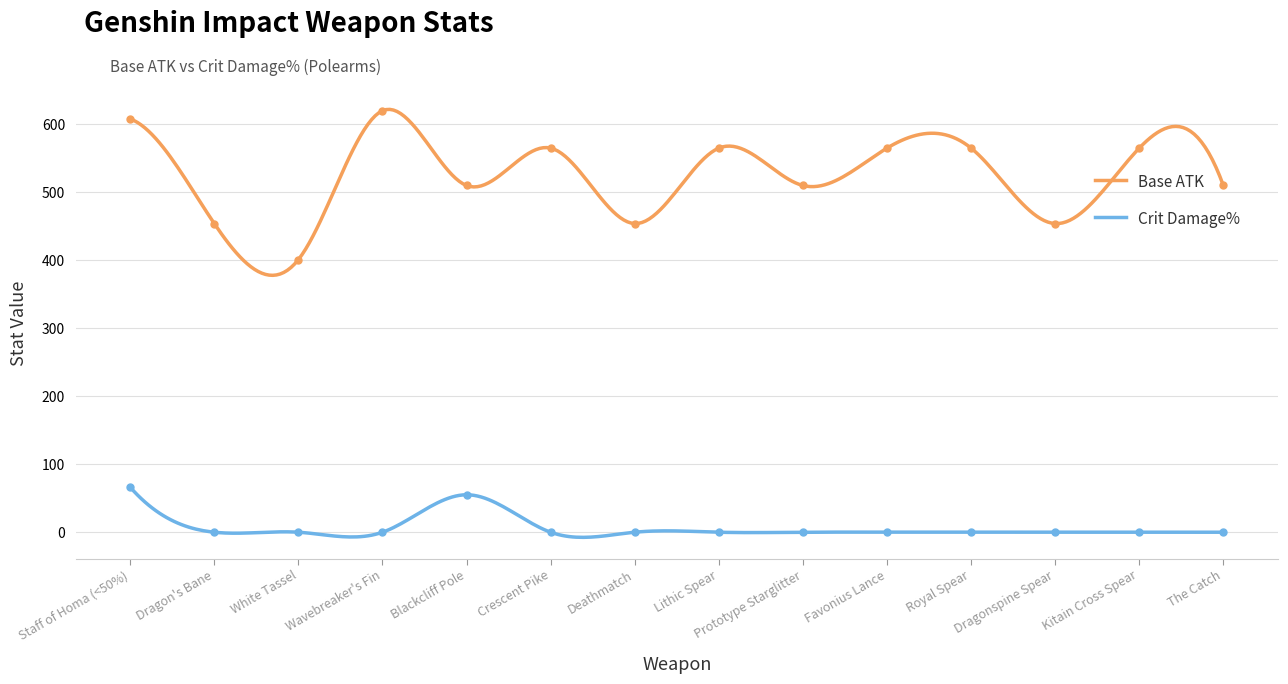

What is the difference between the maximum and minimum values in the Crit Damage% series?

73.7